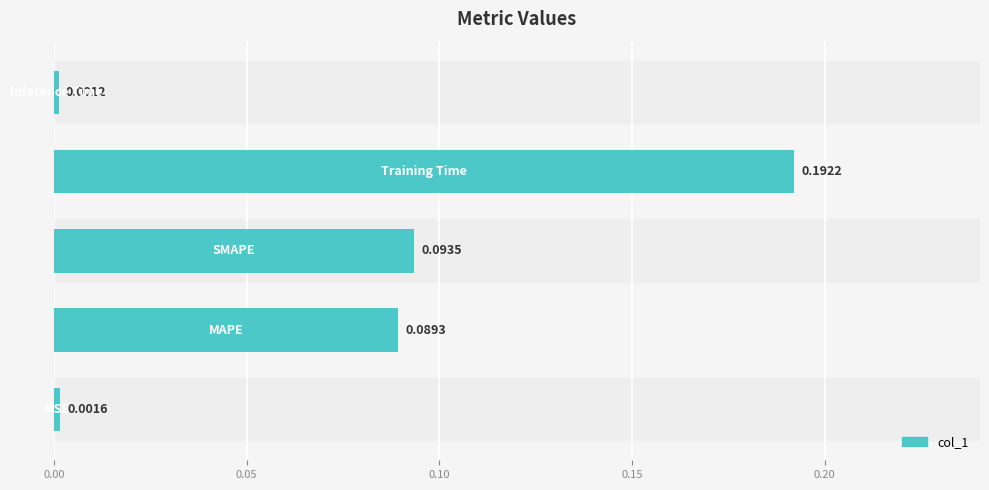

How many bars are there in total?

5